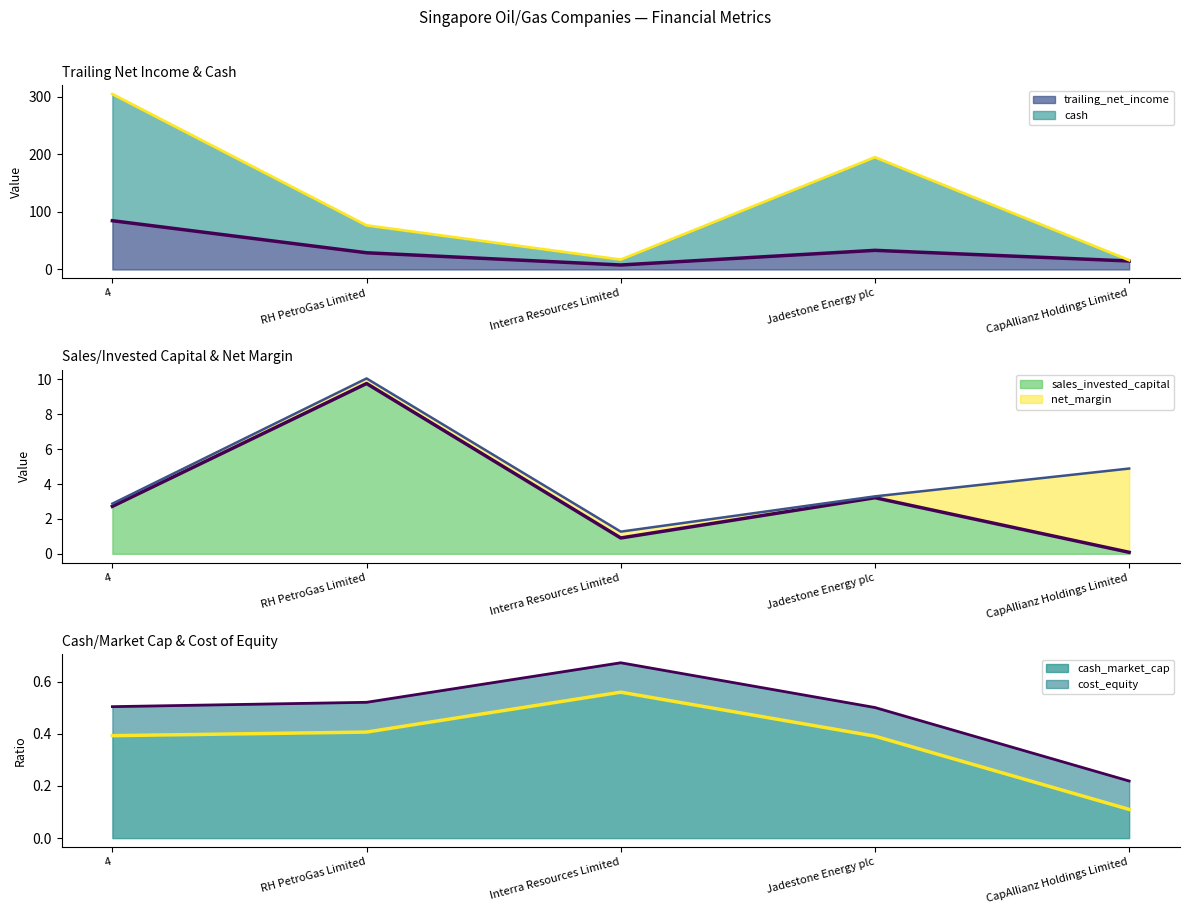

True or false: cash_market_cap and cash cross at least once.

False